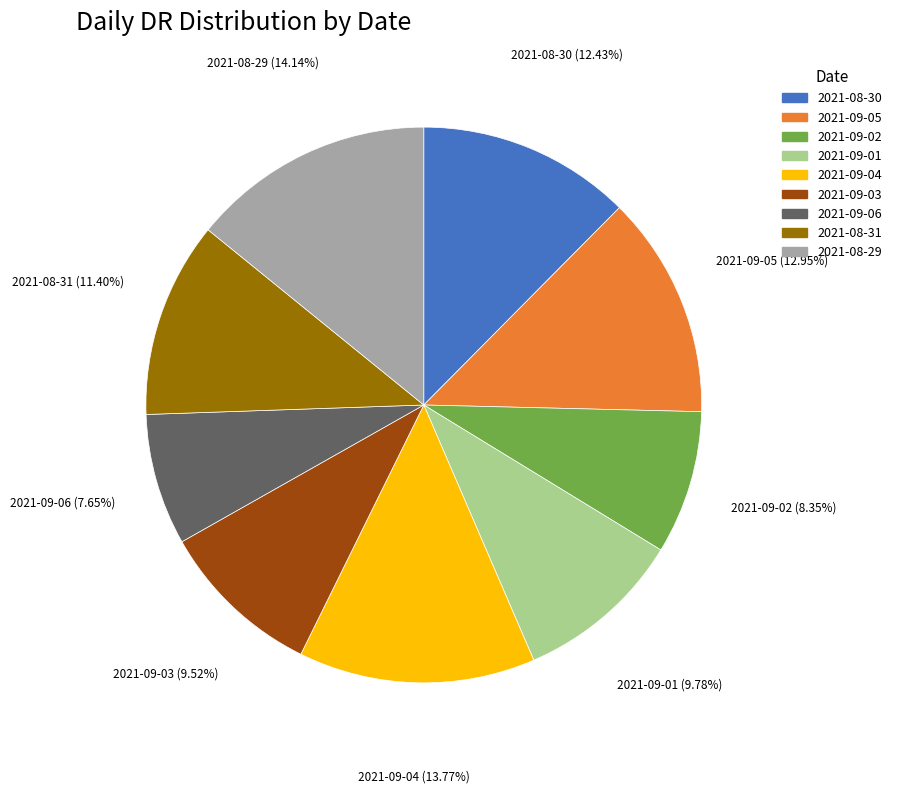

Does 2021-09-05 represent more than half of the total?

No